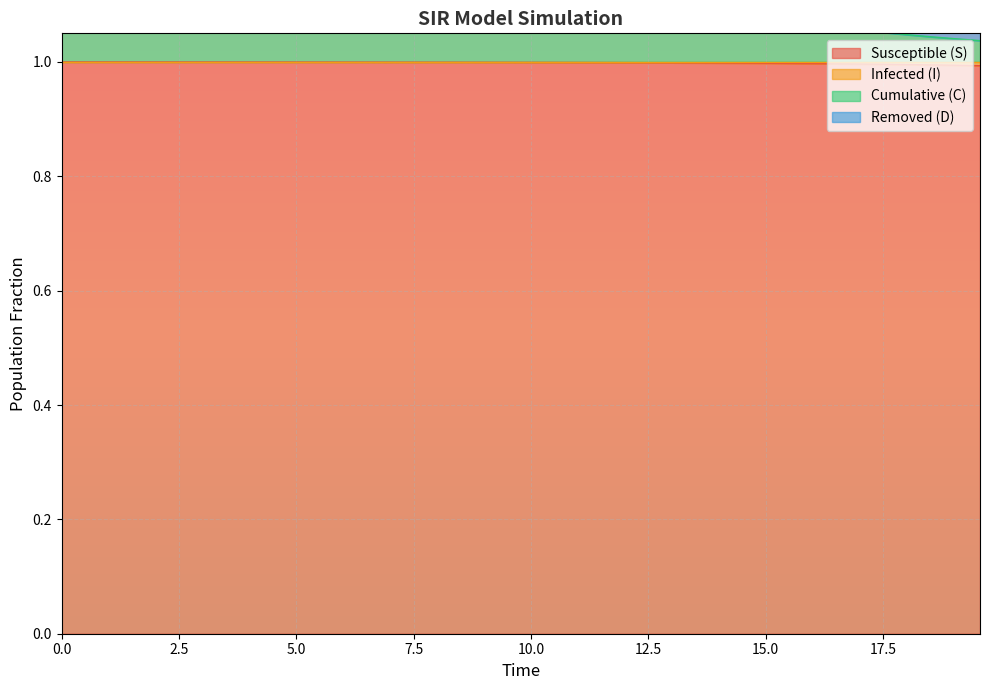

What is the lowest value of the Susceptible (S) series?

1.0